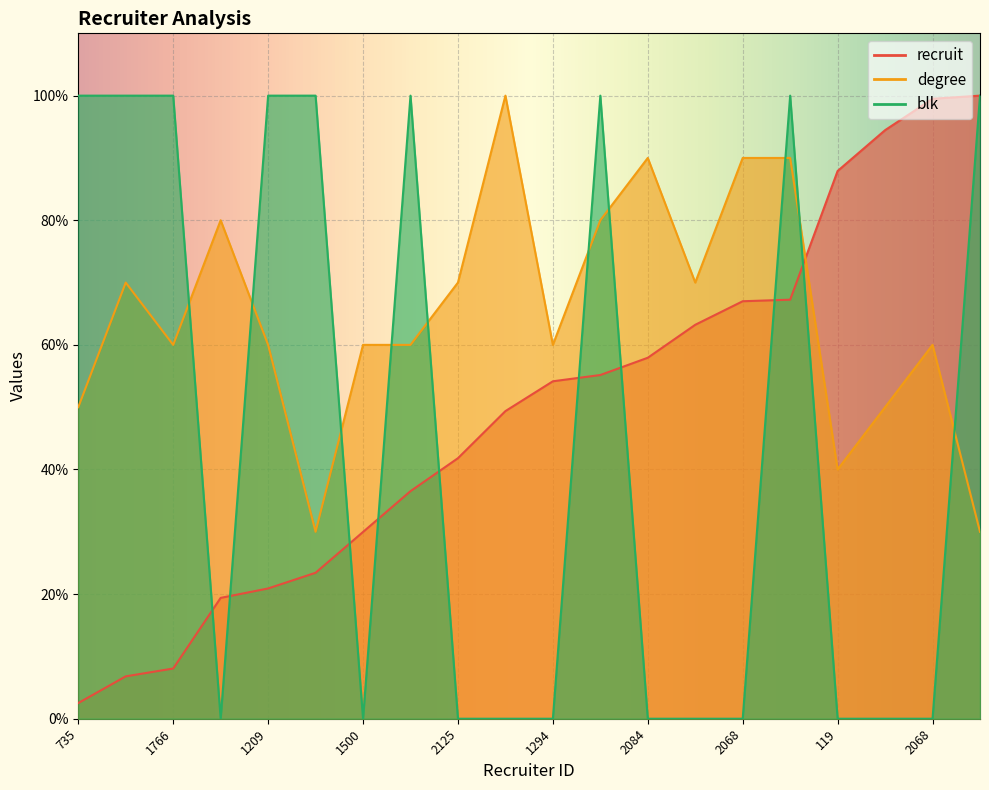

What is the label of the 15th point from the right?

858